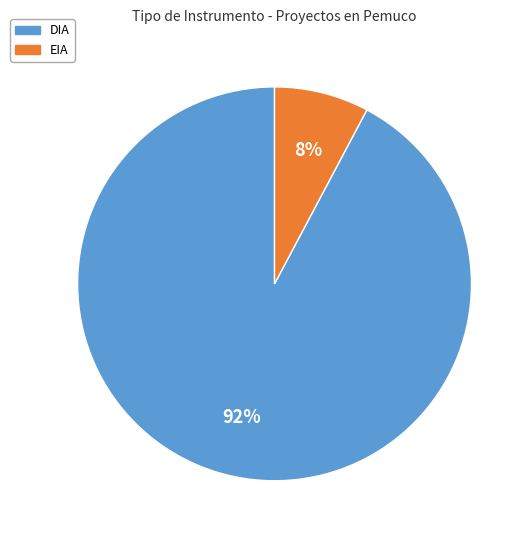

What percentage is the EIA slice, to the nearest percent?

8%